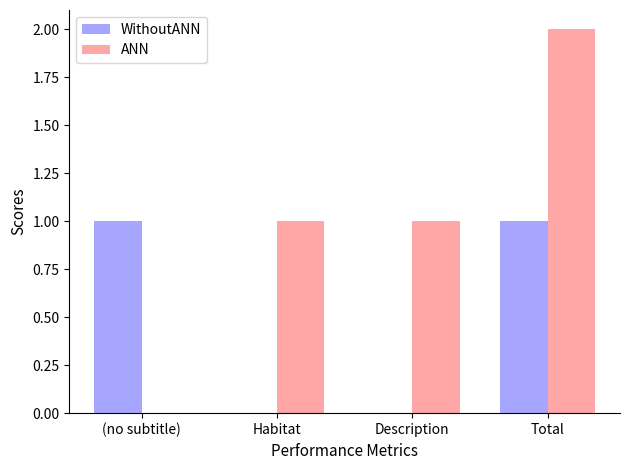

Is it true that ANN equals 1 at Description?

True